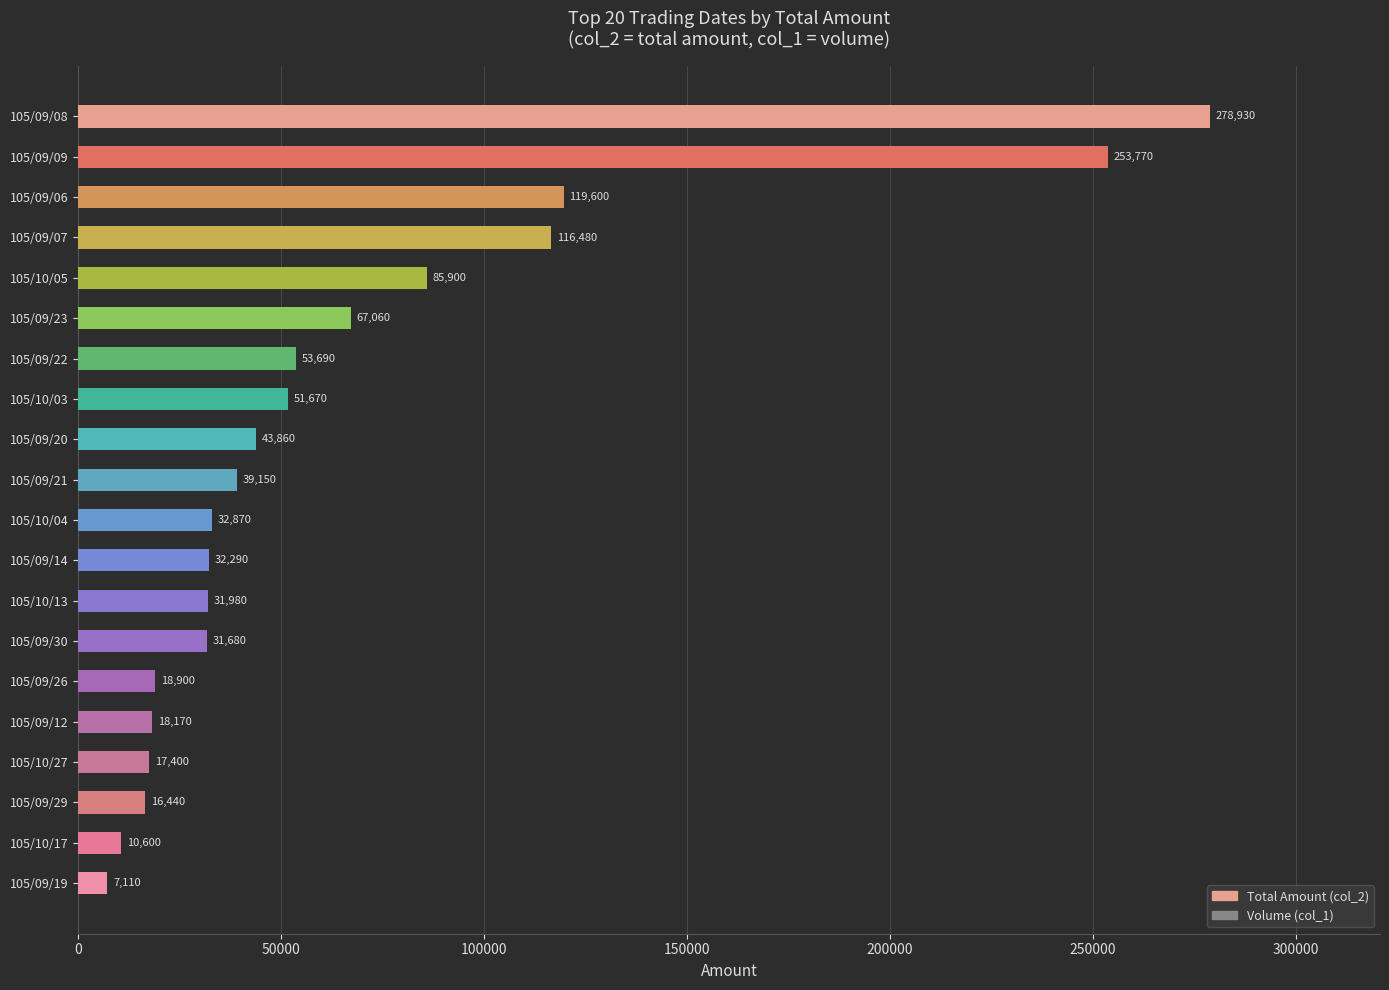

What is the change in value from 105/09/14 to 105/09/20?

+11570